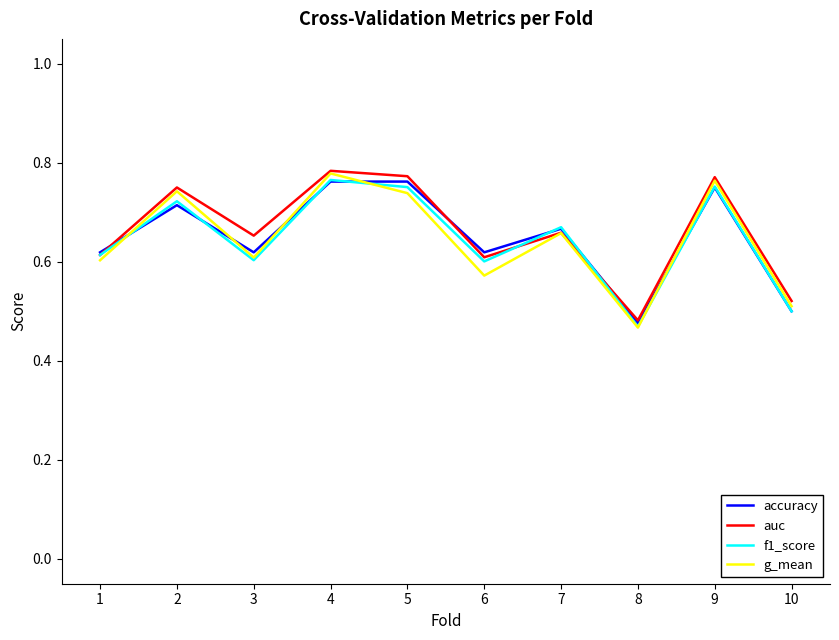

Where is f1_score nearest to the value 0?

8